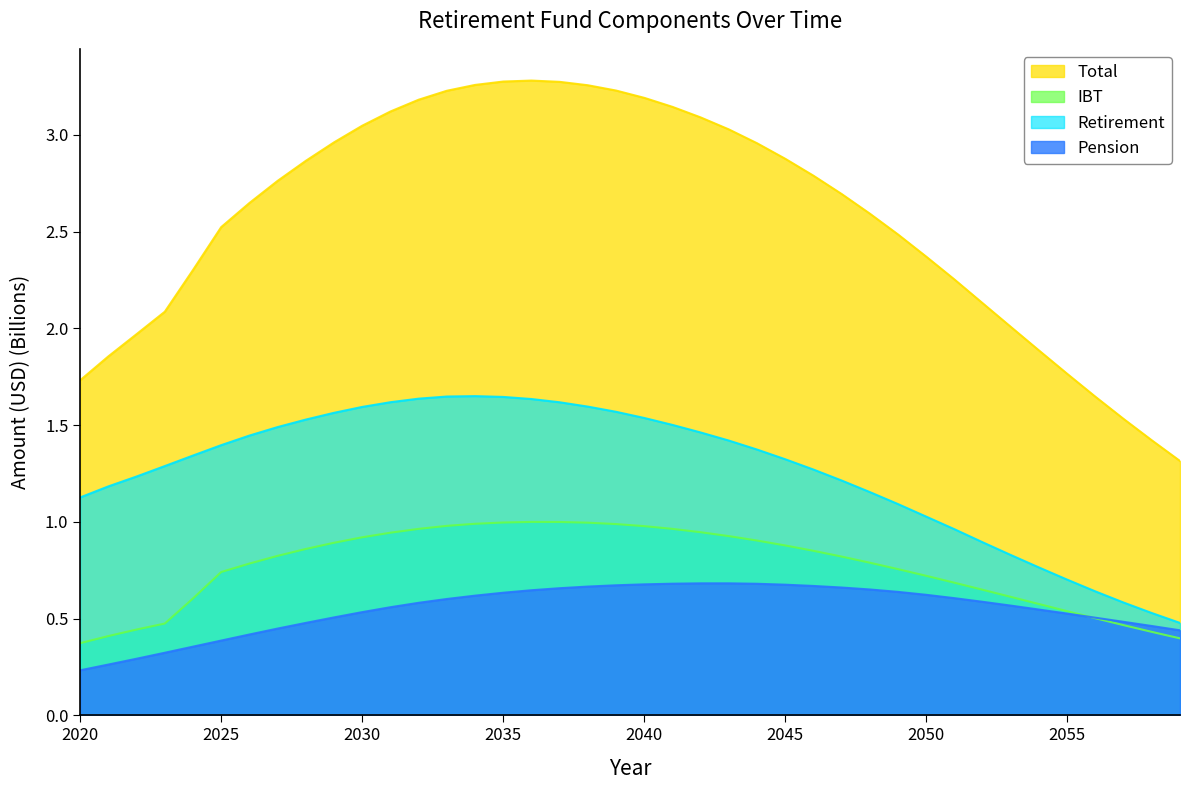

Does the chart have visible grid lines?

No